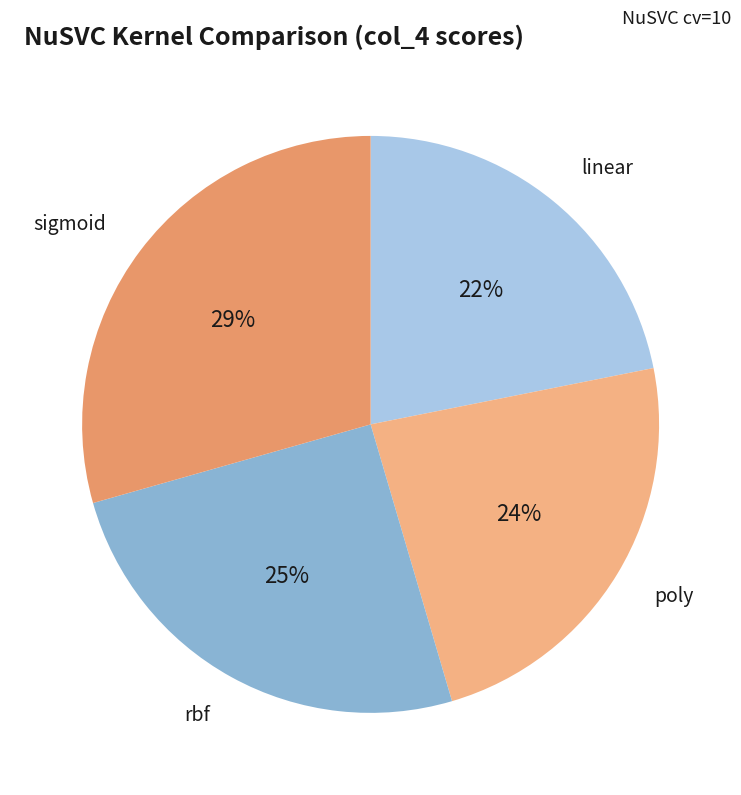

What is the smallest slice in the pie chart?

linear